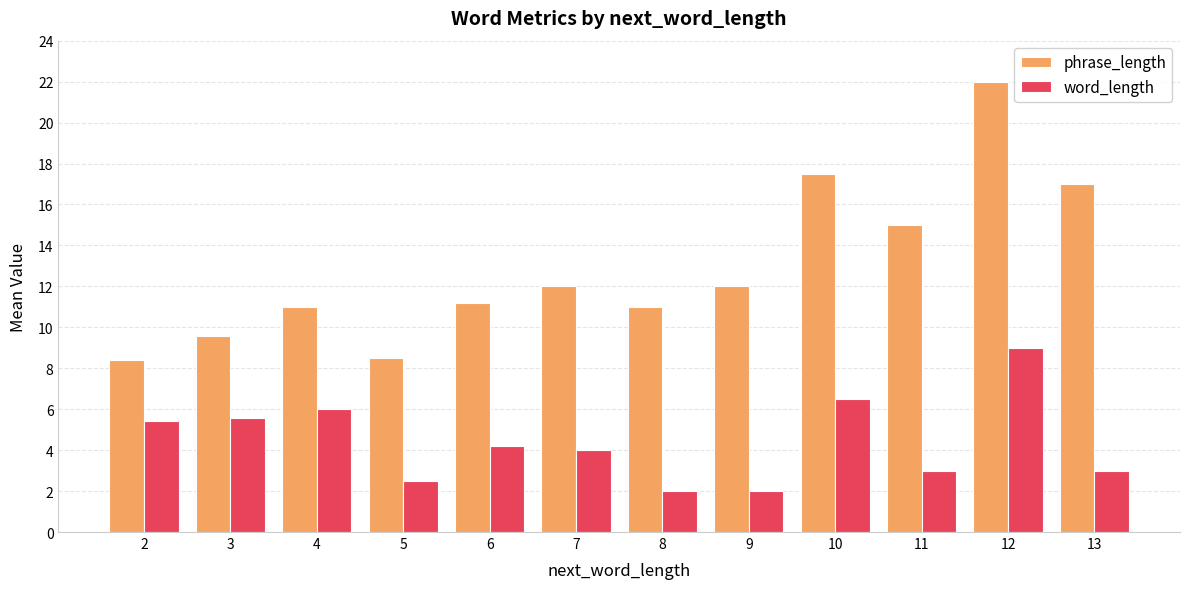

How many series are shown in this chart?

2